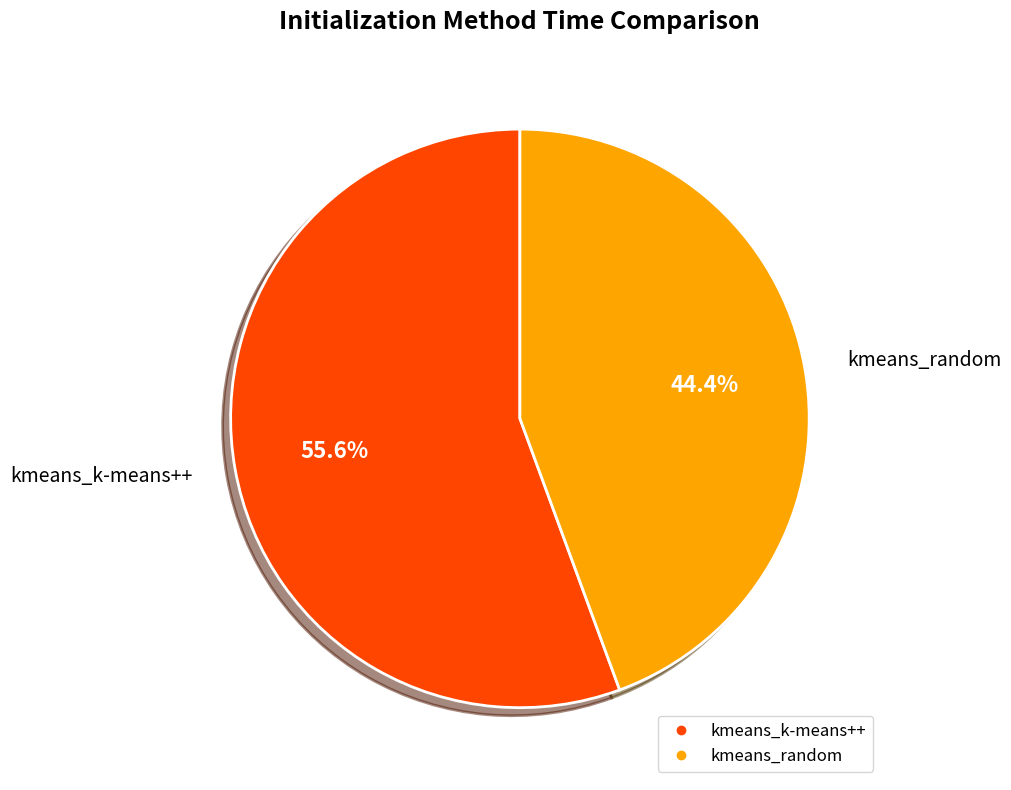

What percentage is the kmeans_k-means++ slice, to the nearest percent?

56%